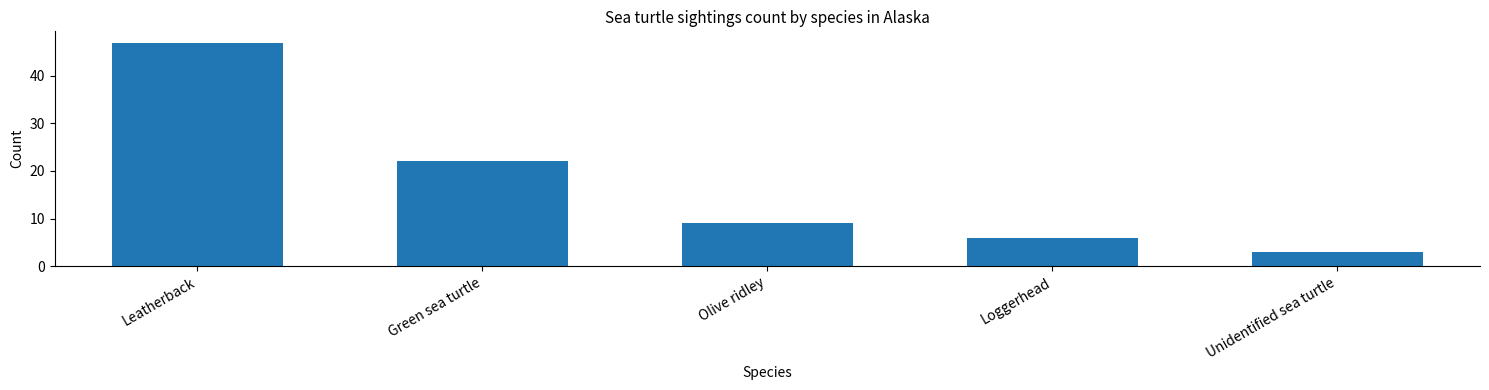

Reading right to left, transcribe all the data shown in this chart.

3	6	9	22	47